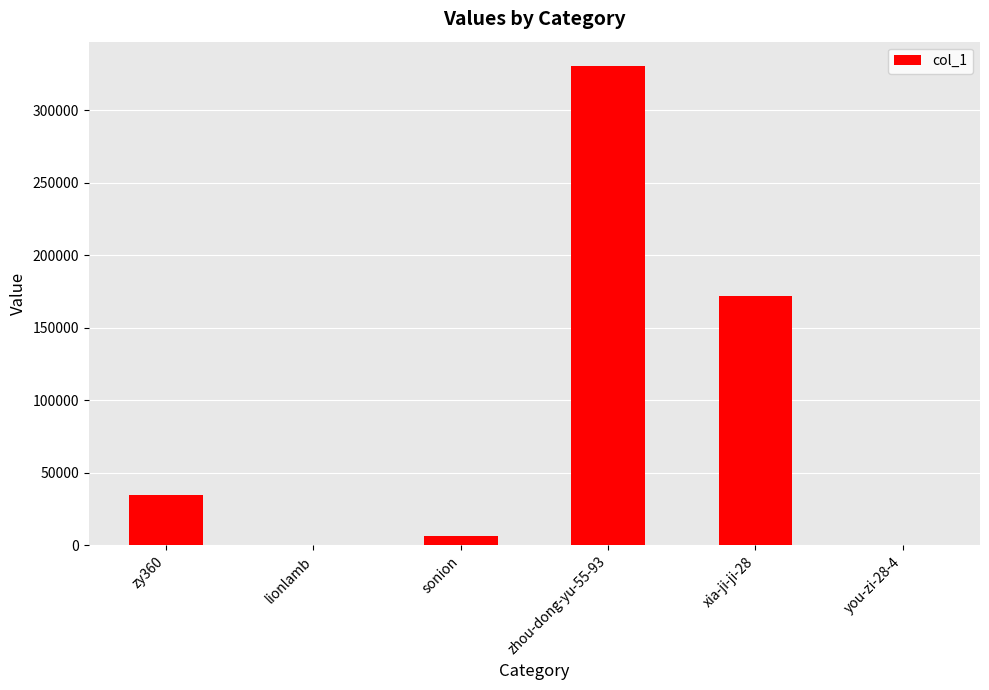

What is the sum of all values?

544118